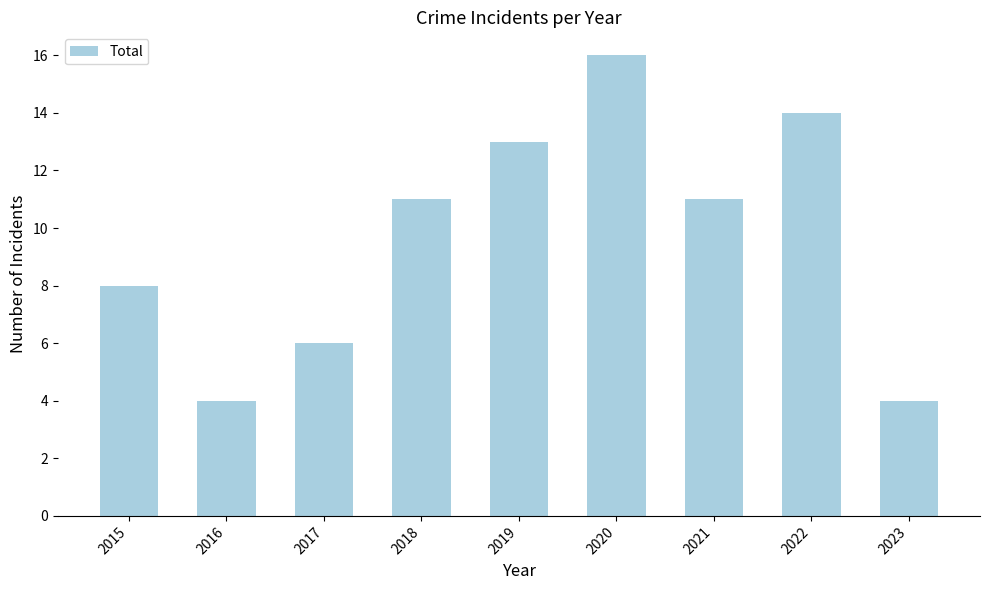

What is the minimum value shown in the chart?

4